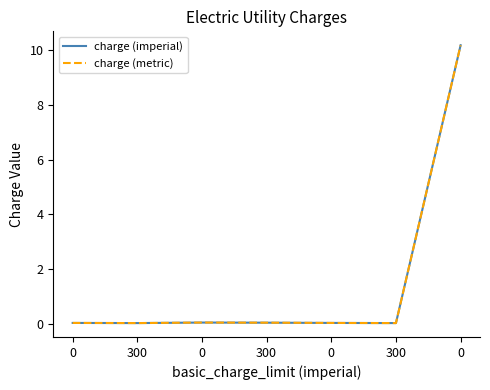

Does the chart display data point markers on the line(s)?

No